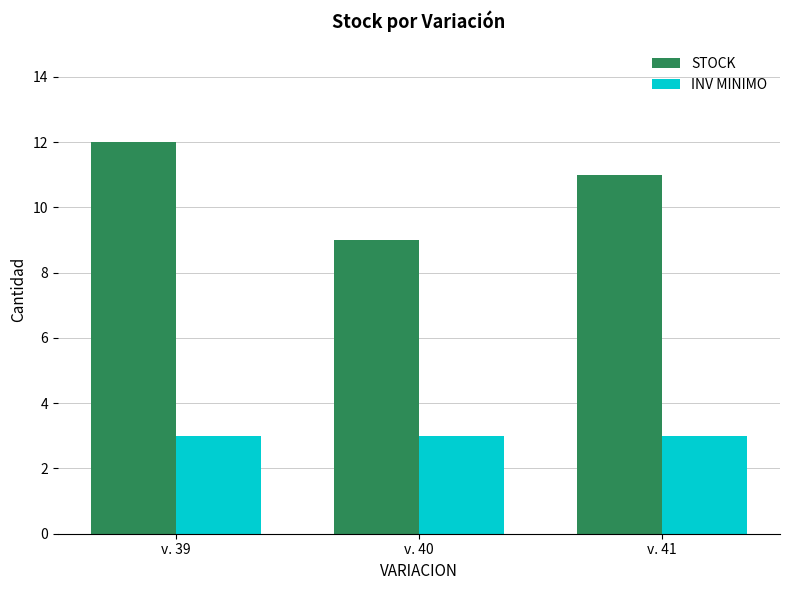

Is the value of INV MINIMO at v. 40 greater than the value of STOCK at v. 39?

No